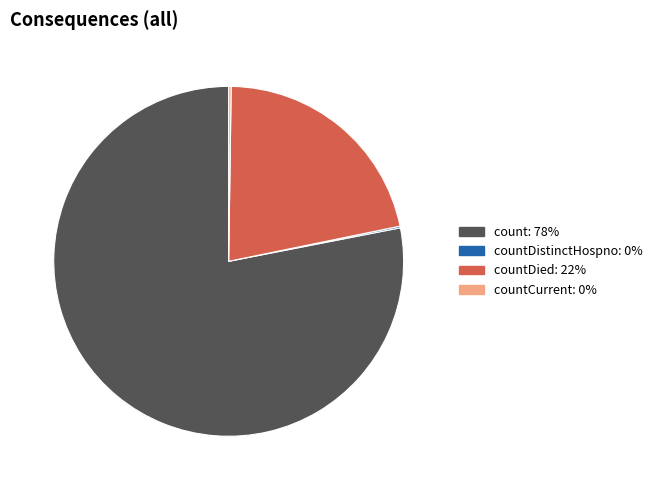

Does any single category account for the majority?

Yes